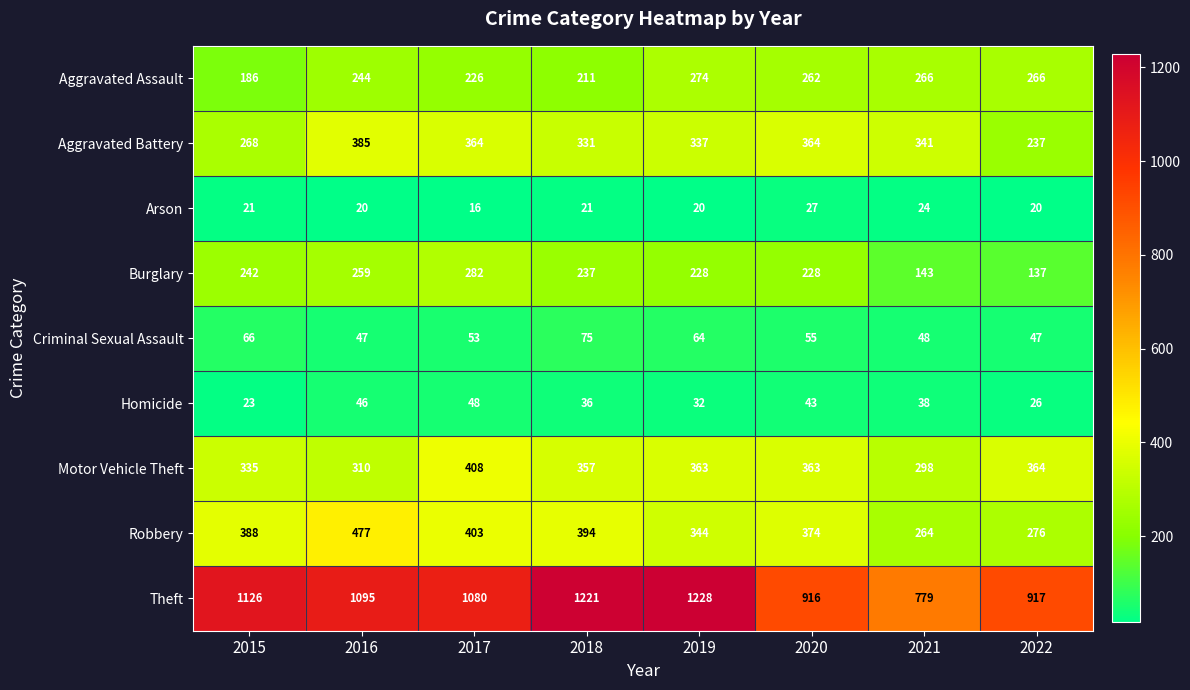

How many distinct data groups are displayed?

9